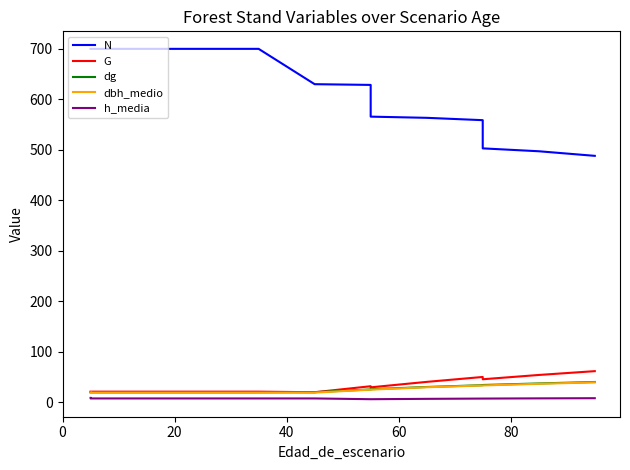

After their last crossing, which series has the higher values: dg or G?

G